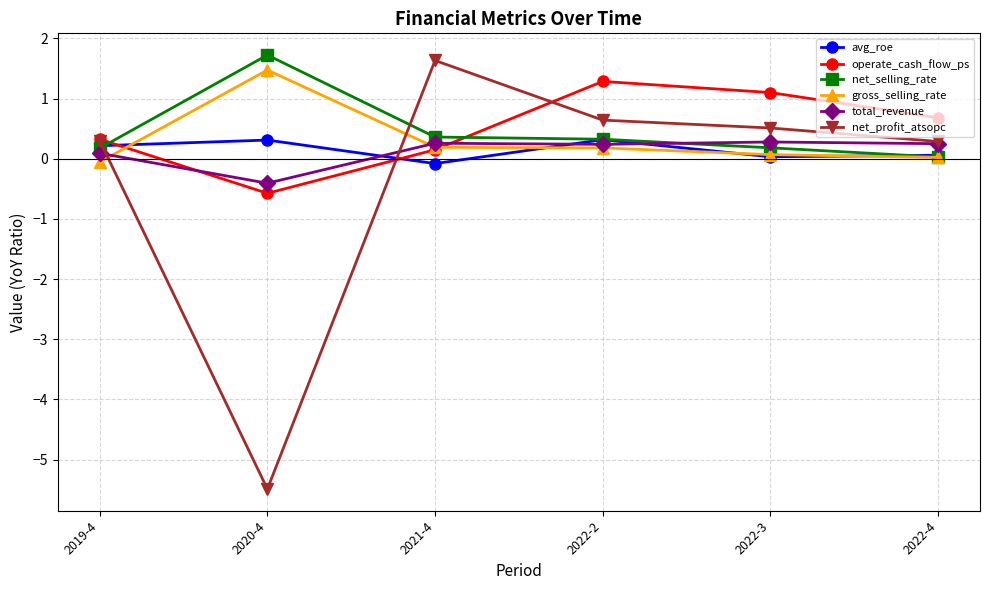

True or false: total_revenue has more than 2 points higher than both neighbors.

False